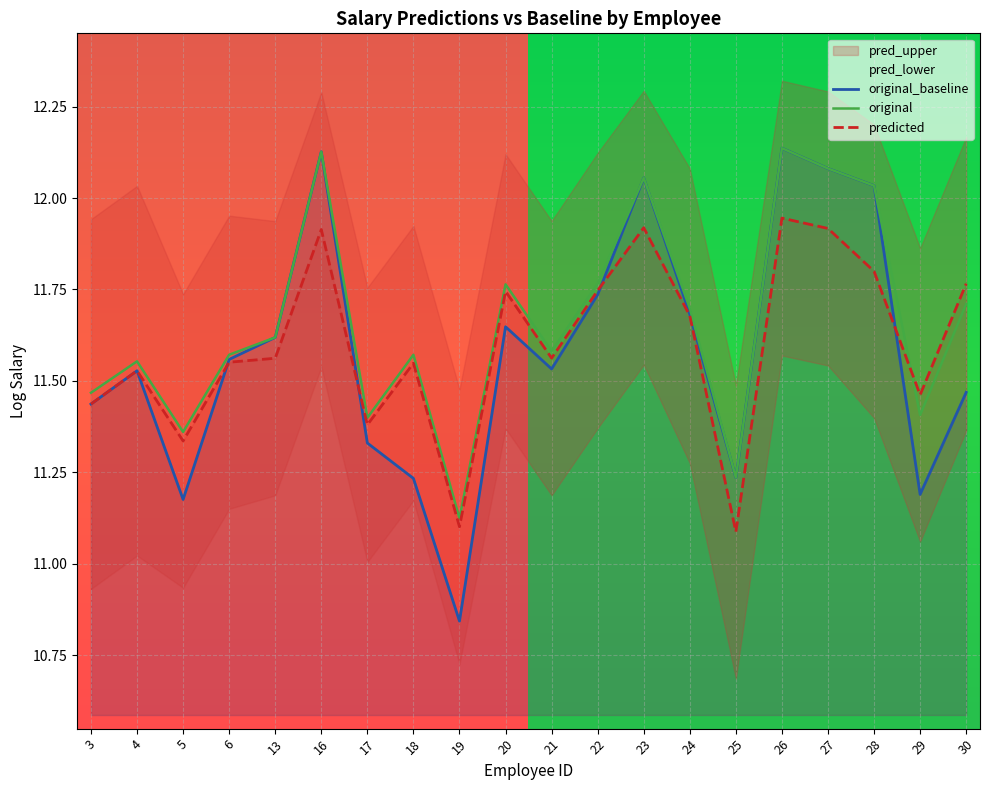

Reading left to right, what are all the values shown in this chart?

original_baseline: 3=11.4	4=11.5	5=11.2	6=11.6	13=11.6	16=12.1	17=11.3	18=11.2	19=10.8	20=11.6	21=11.5	22=11.7	23=12.1	24=11.7	25=11.2	26=12.1	27=12.1	28=12.0	29=11.2	30=11.5
original: 3=11.5	4=11.6	5=11.4	6=11.6	13=11.6	16=12.1	17=11.4	18=11.6	19=11.1	20=11.8	21=11.6	22=11.8	23=12.1	24=11.7	25=11.2	26=12.1	27=12.1	28=12.0	29=11.4	30=11.7
predicted: 3=11.4	4=11.5	5=11.3	6=11.6	13=11.6	16=11.9	17=11.4	18=11.5	19=11.1	20=11.7	21=11.6	22=11.7	23=11.9	24=11.7	25=11.1	26=11.9	27=11.9	28=11.8	29=11.5	30=11.8